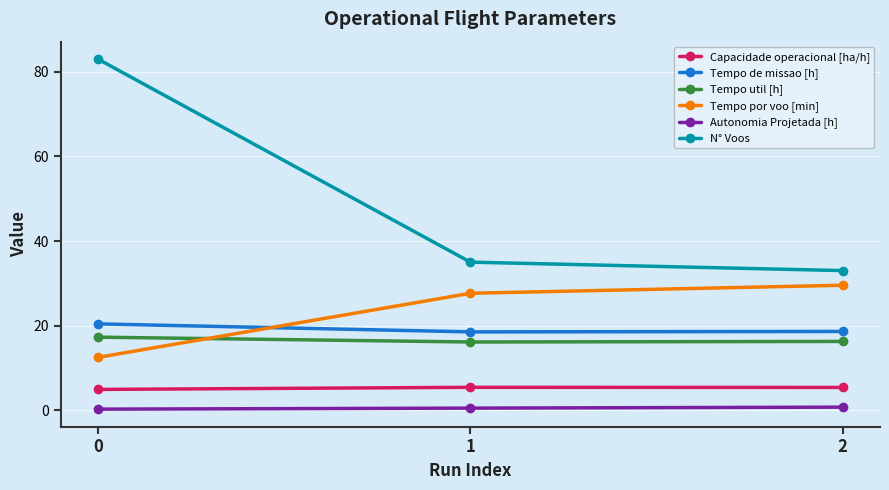

What is the difference between the Capacidade operacional [ha/h] values at 0 and 2?

0.5